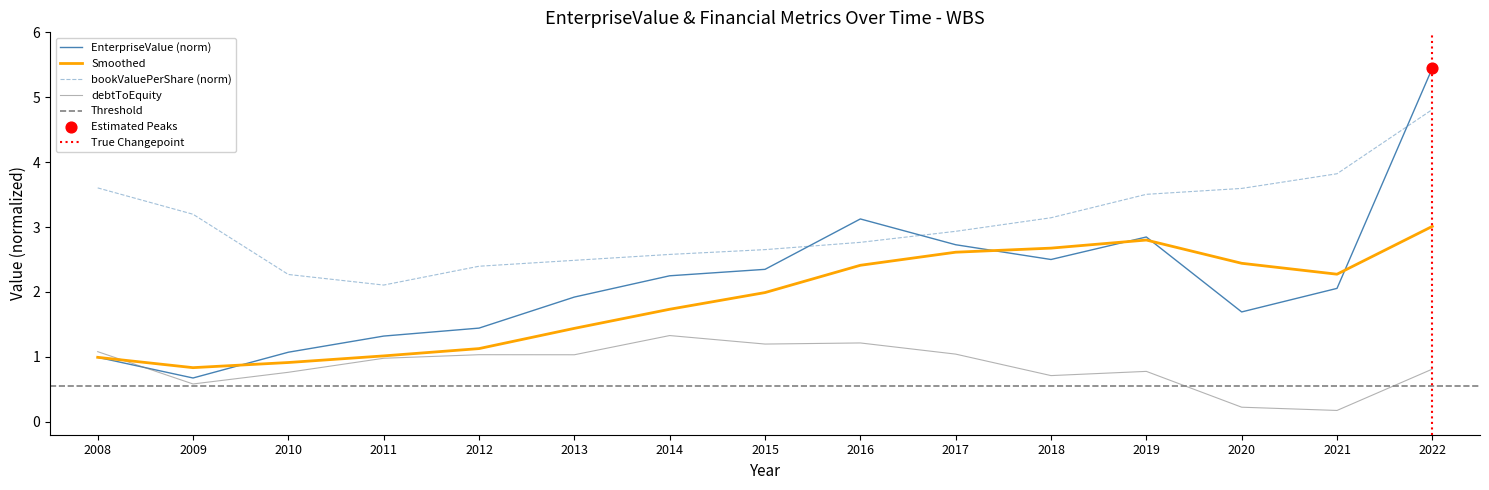

Which series reaches the maximum Y coordinate?

EnterpriseValue